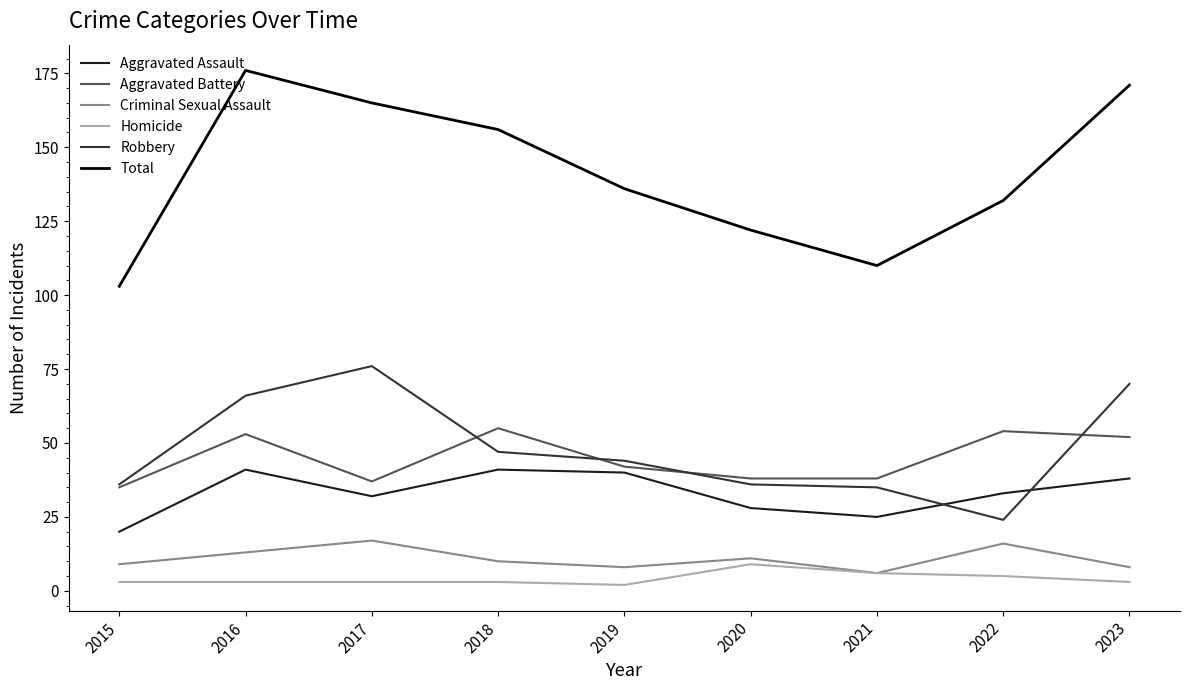

The Aggravated Battery series shows 35 at 2015. True or false?

True